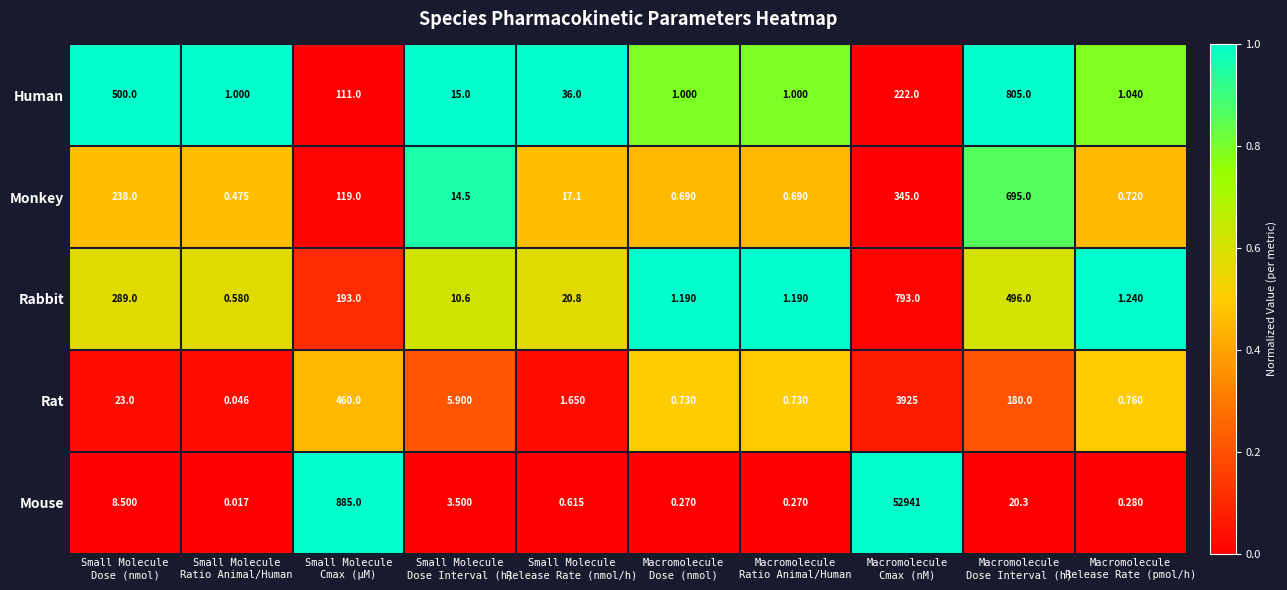

How many categories are shown in the chart?

10